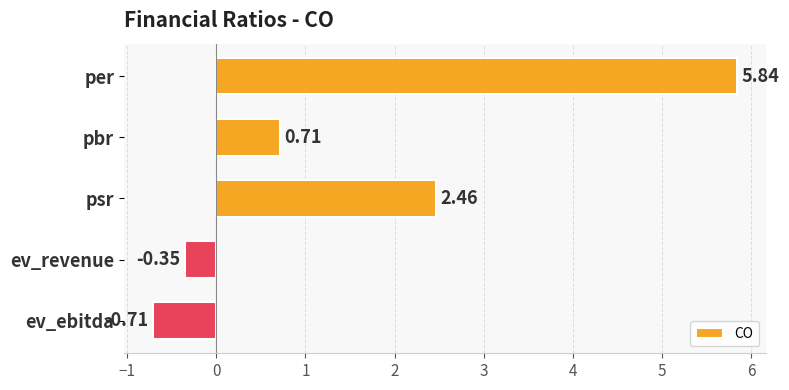

Which label corresponds to the smallest value in the chart?

ev_ebitda